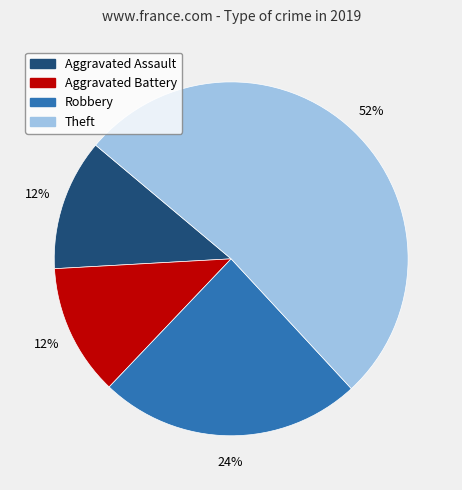

Combined, do Aggravated Assault and Robbery account for over 50%?

No